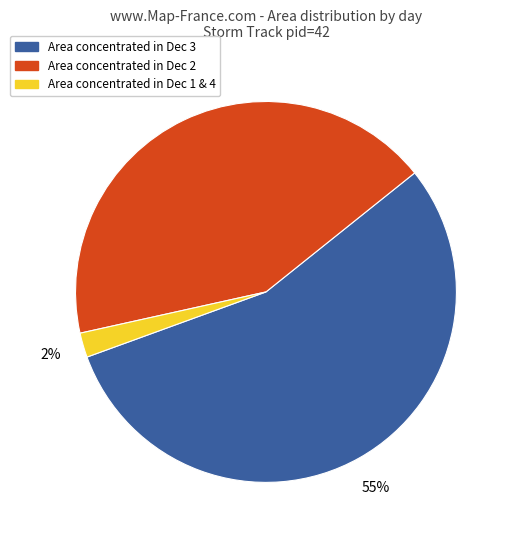

Is there any slice that represents more than half of the pie?

Yes